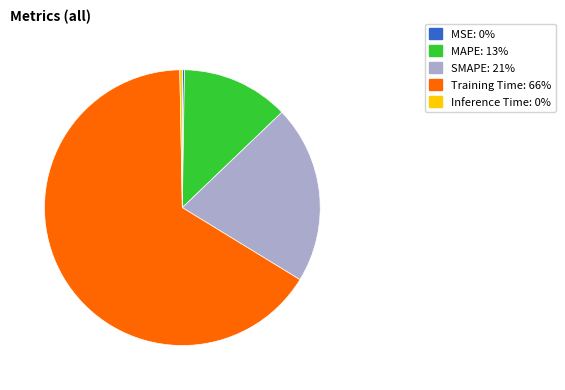

Is it true that MAPE is 1% of the pie?

False